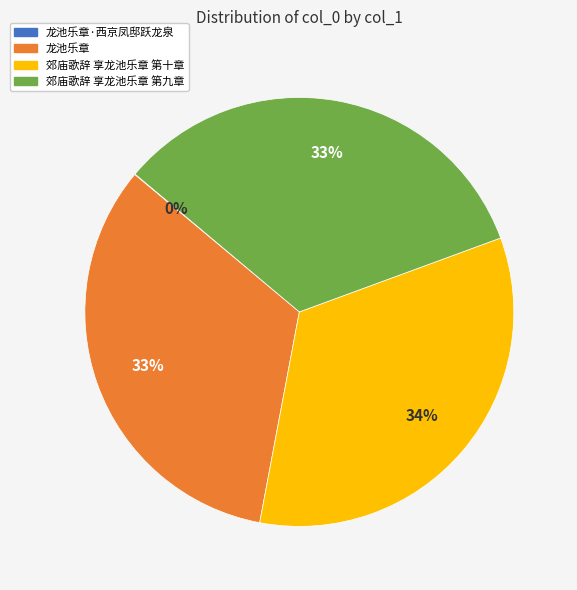

To the nearest percent, what is the average slice percentage?

25%